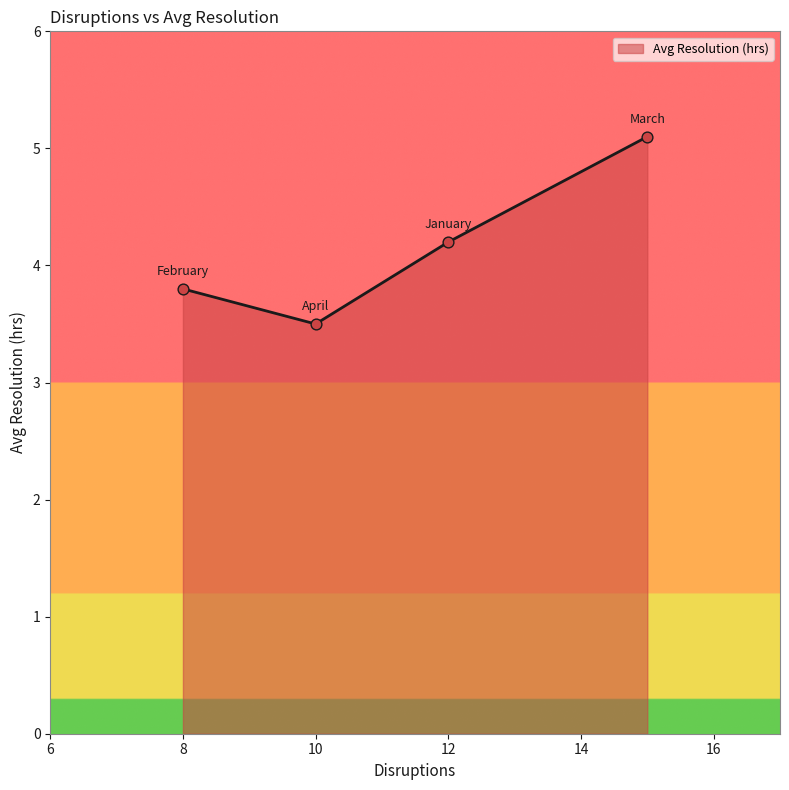

Approximately how many times larger is the value at January compared to April?

1.2